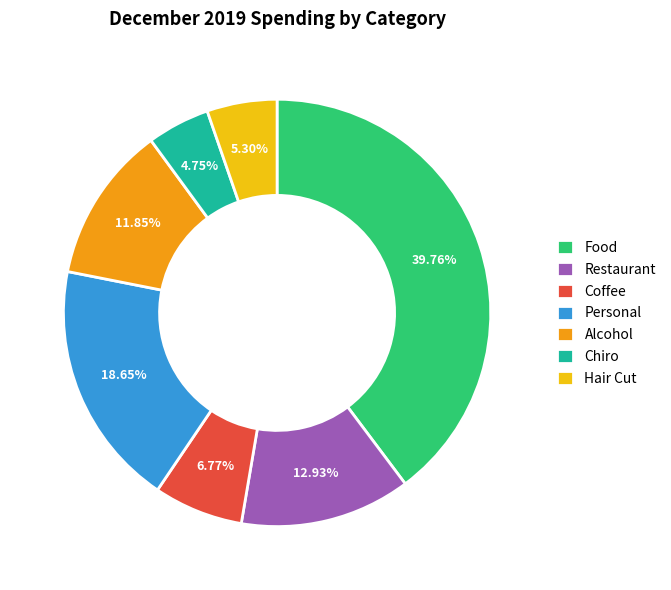

To the nearest percent, what percentage of the pie is Restaurant?

13%